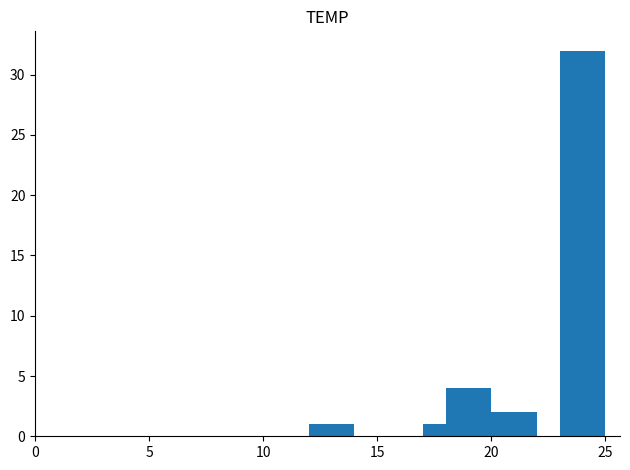

What is the difference between the maximum and minimum values?

31